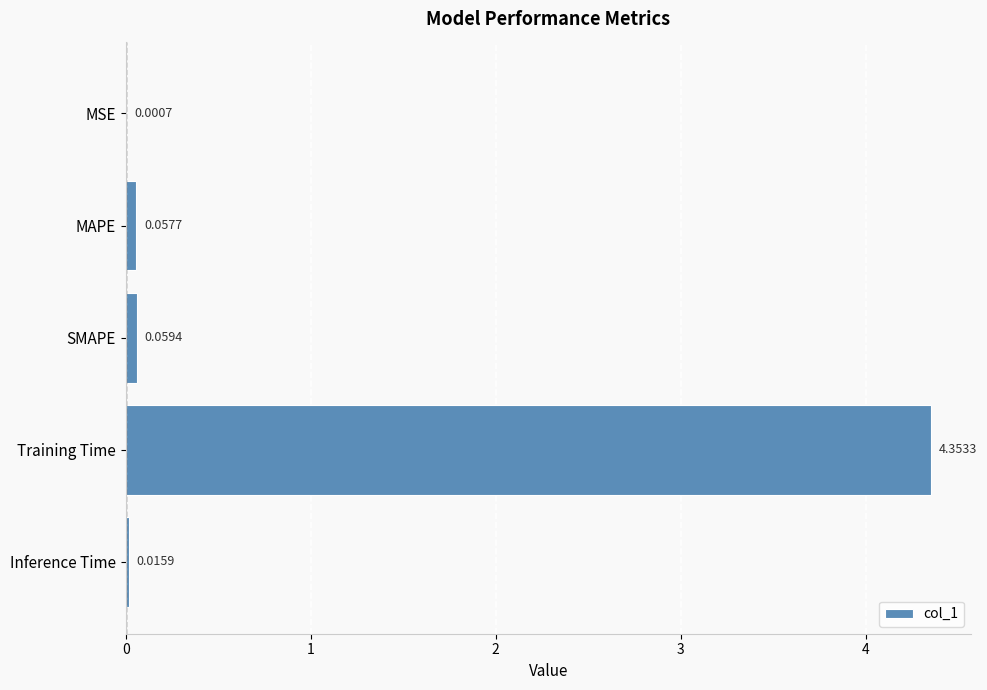

Are the bars horizontal?

Yes